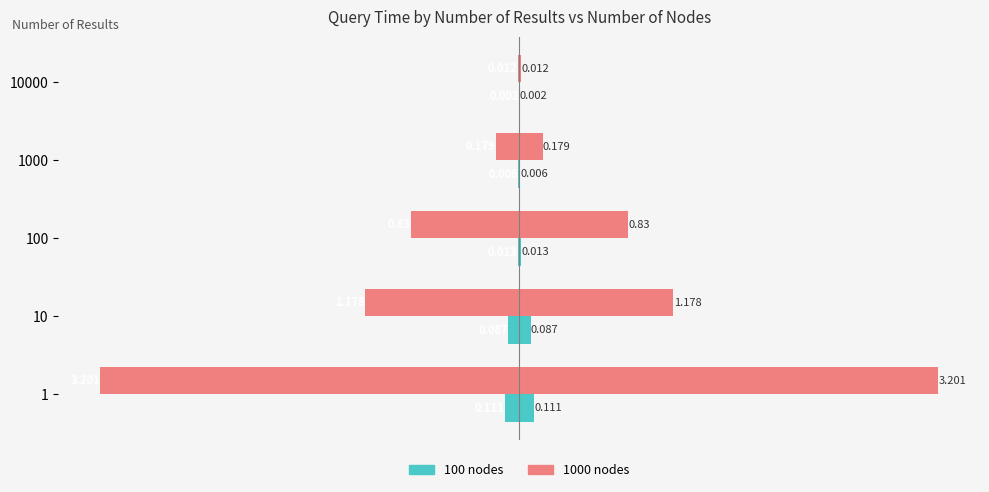

At 1, list the series in order from largest to smallest.

100 nodes, 1000 nodes